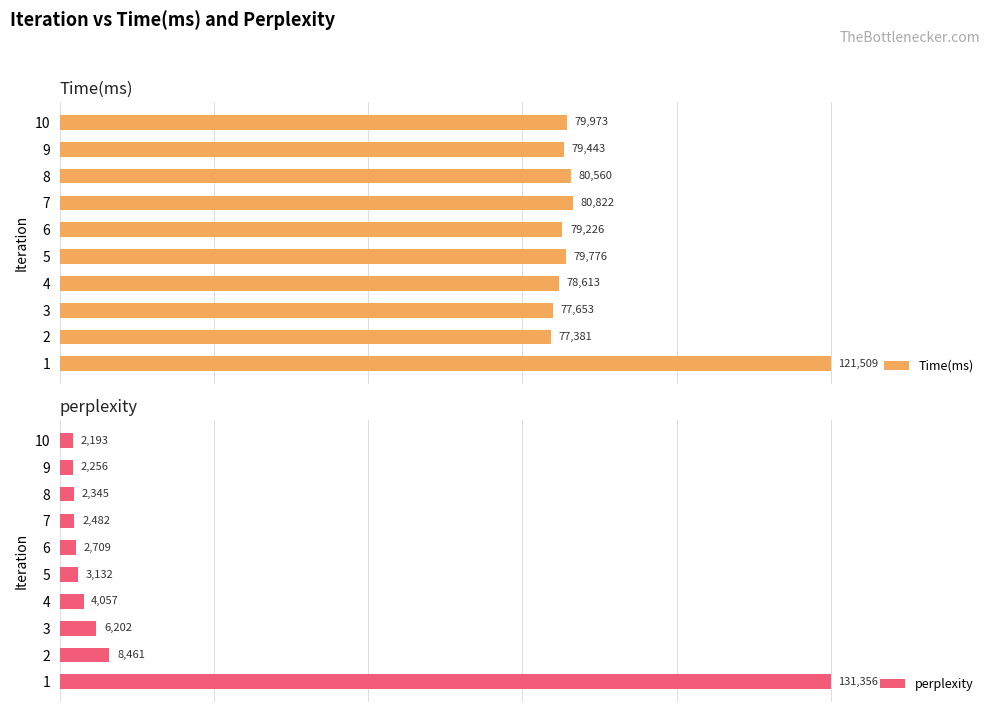

Which series has the widest spread of values?

perplexity